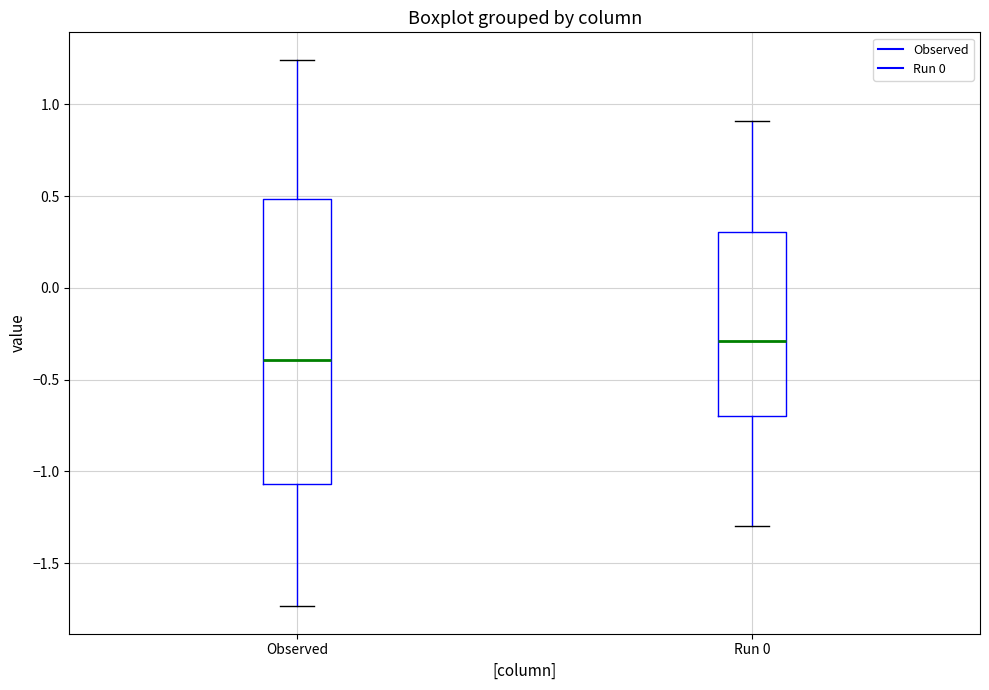

Reading left to right, transcribe this box plot: for each box, give where its median line is, the range the box spans, and where its two whiskers end, as read against the y-axis. The values are not printed on the chart, so give them approximately, as read against the axis.

Observed: median -0.40, box -1.05 to 0.50, whiskers -1.75 to 1.25
Run 0: median -0.30, box -0.70 to 0.30, whiskers -1.30 to 0.90